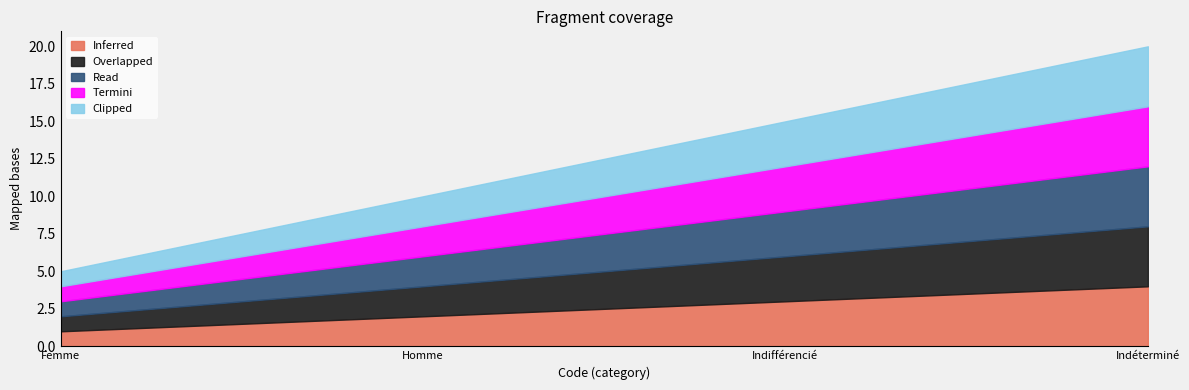

List the labels in order of Inferred value, smallest first.

Femme, Homme, Indifférencié, Indéterminé